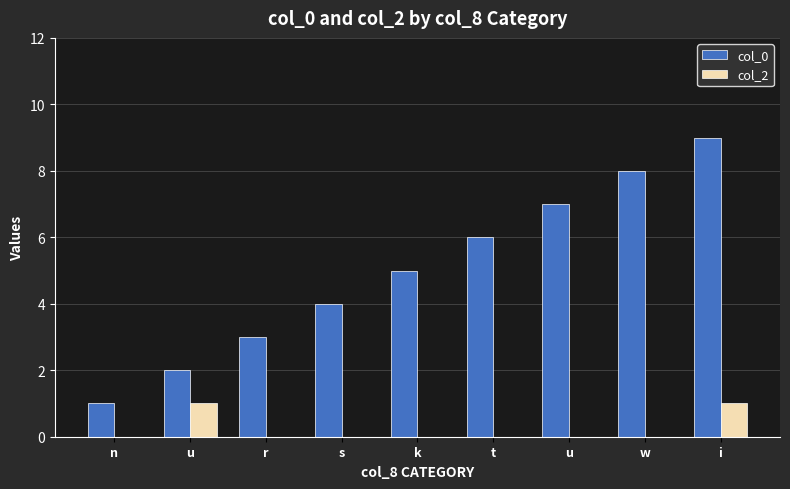

Which series has the largest total across all categories?

col_0